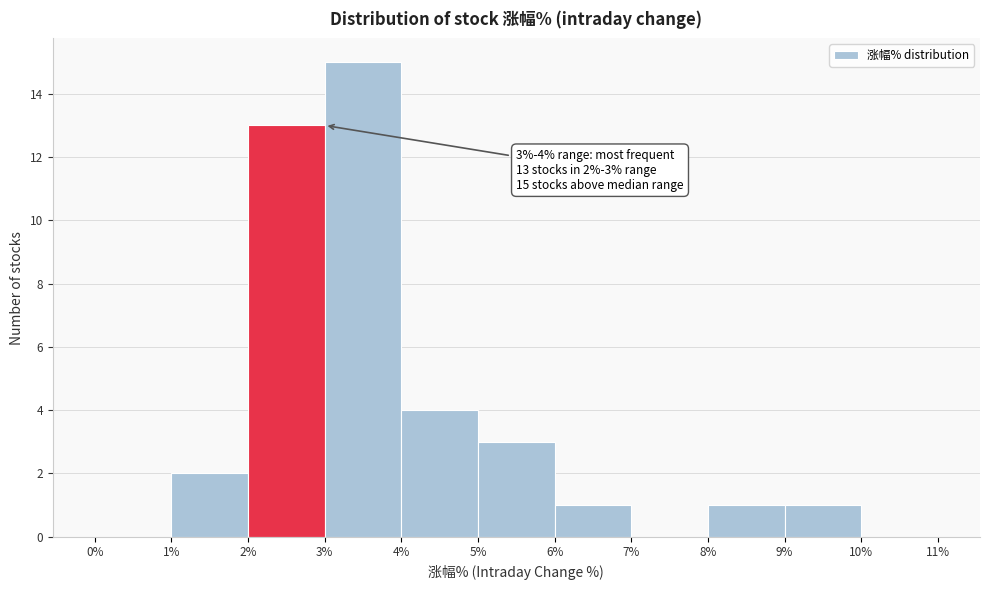

Over which range of the x-axis is the bar tallest?

3% to 4%